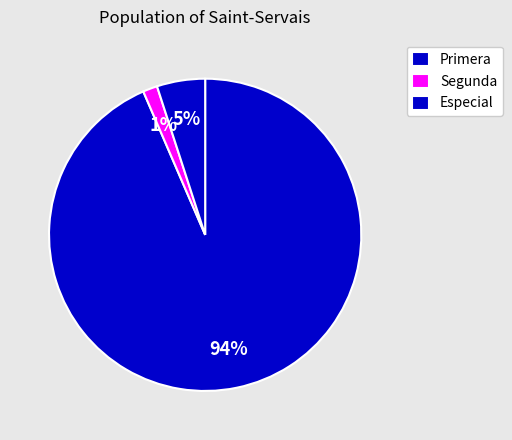

How many slices are in this pie chart?

3